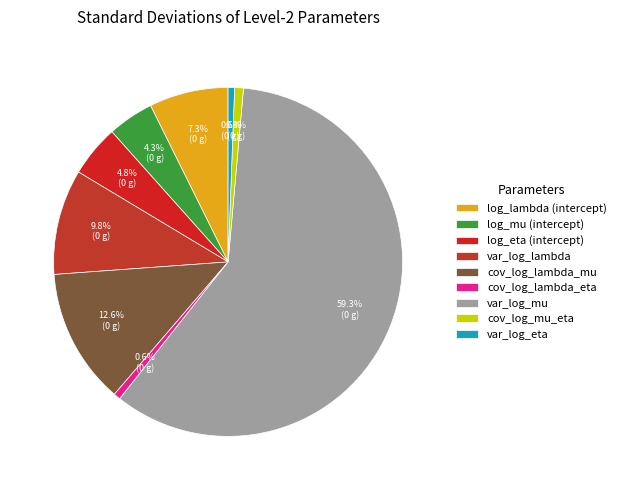

True or false: log_eta (intercept) accounts for 17% of the total.

False